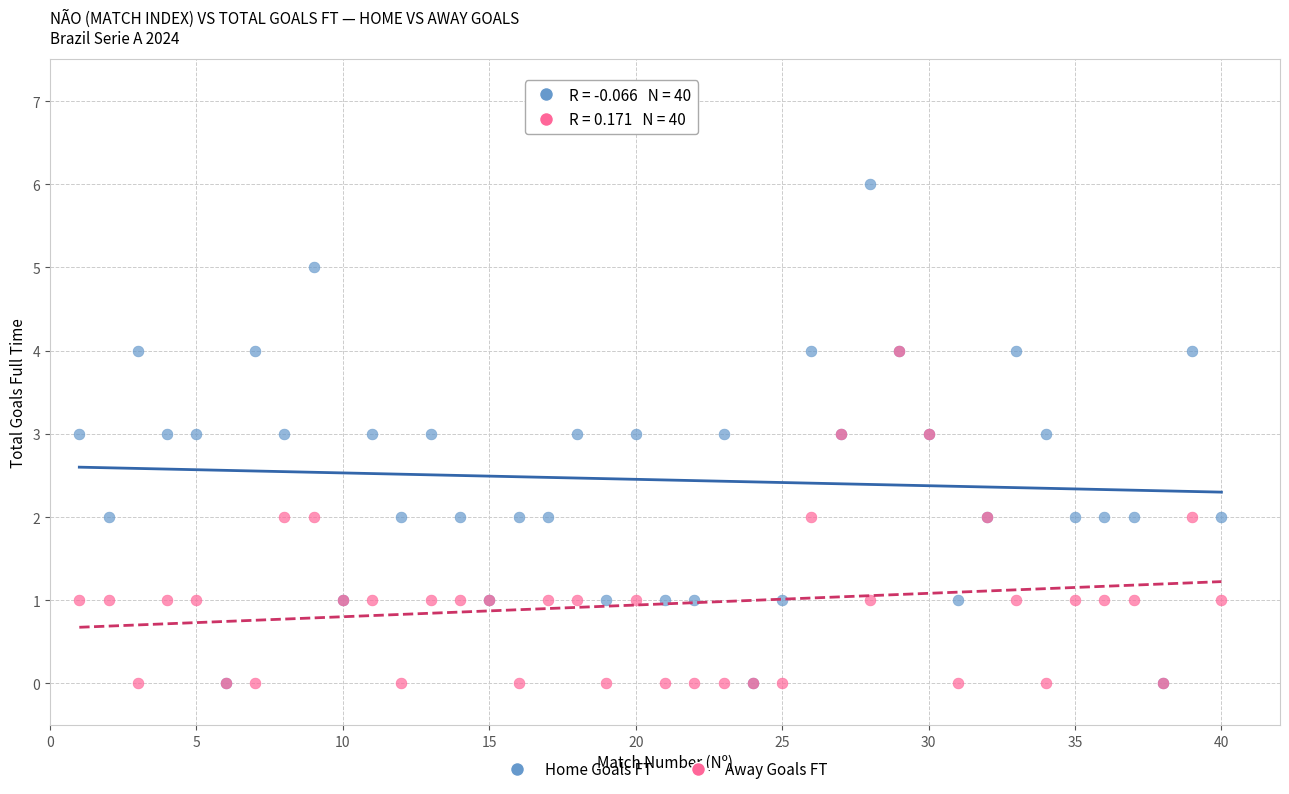

What are all the series names shown in the legend?

Home Goals FT, Away Goals FT